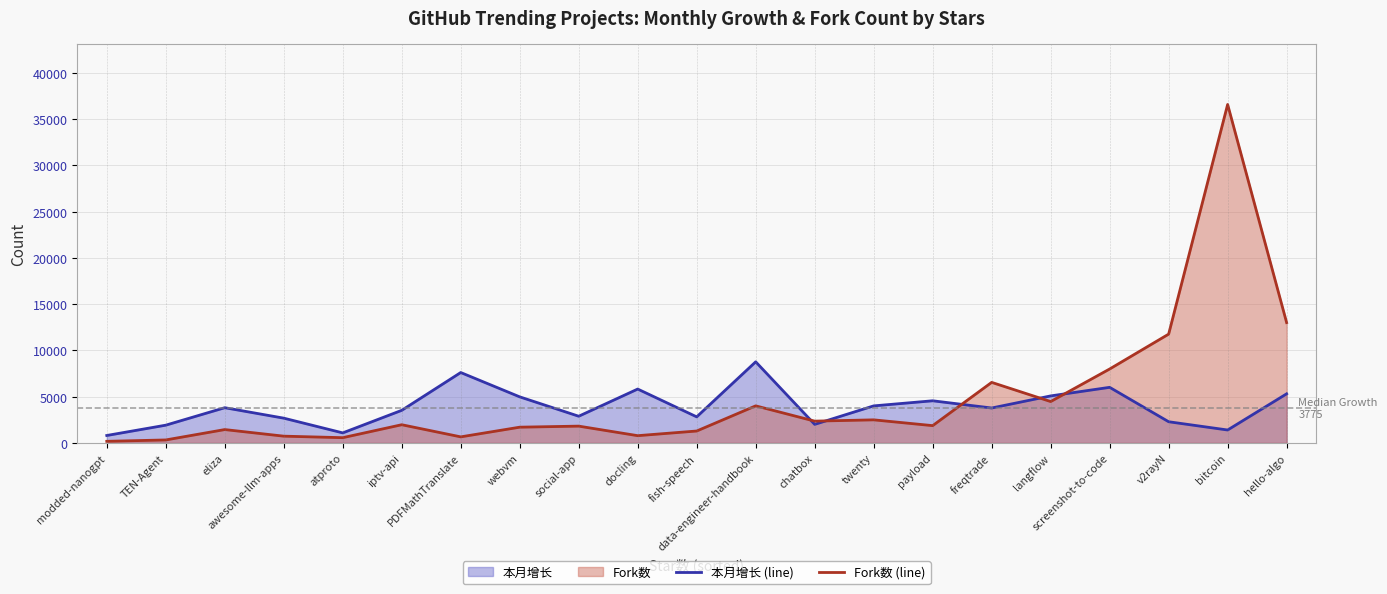

Reading left to right, list all the values displayed in this chart.

本月增长 (line): modded-nanogpt=804	TEN-Agent=1919	eliza=3807	awesome-llm-apps=2678	atproto=1085	iptv-api=3524	PDFMathTranslate=7611	webvm=4980	social-app=2886	docling=5824	fish-speech=2818	data-engineer-handbook=8769	chatbox=2005	twenty=4005	payload=4556	freqtrade=3775	langflow=5083	screenshot-to-code=6010	v2rayN=2290	bitcoin=1397	hello-algo=5308
Fork数 (line): modded-nanogpt=174	TEN-Agent=322	eliza=1444	awesome-llm-apps=731	atproto=567	iptv-api=1967	PDFMathTranslate=655	webvm=1702	social-app=1816	docling=784	fish-speech=1288	data-engineer-handbook=4008	chatbox=2356	twenty=2495	payload=1869	freqtrade=6546	langflow=4473	screenshot-to-code=7992	v2rayN=11762	bitcoin=36593	hello-algo=13010